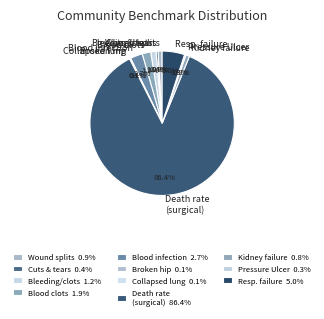

Is the sum of Wound splits and Resp. failure greater than half?

No